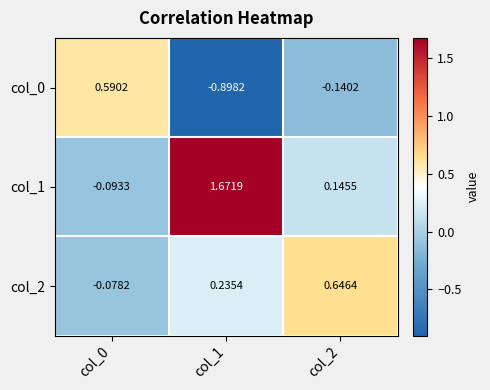

Count the number of categories in the chart.

3